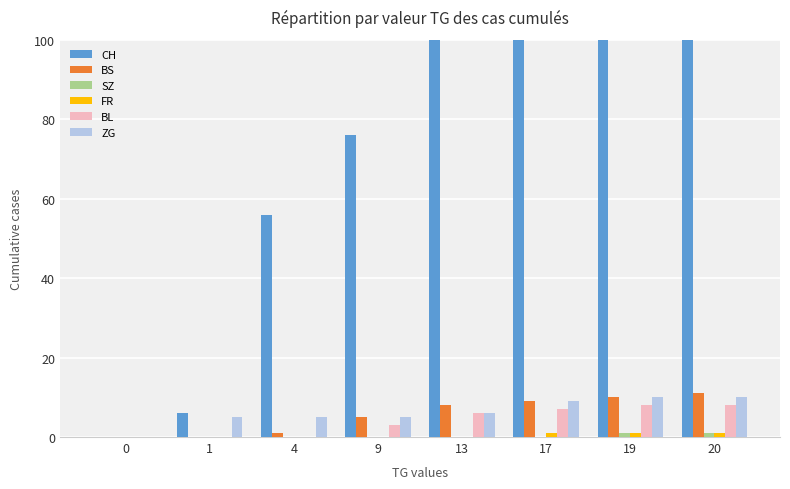

Between 4 and 13, which series saw the biggest shift?

CH